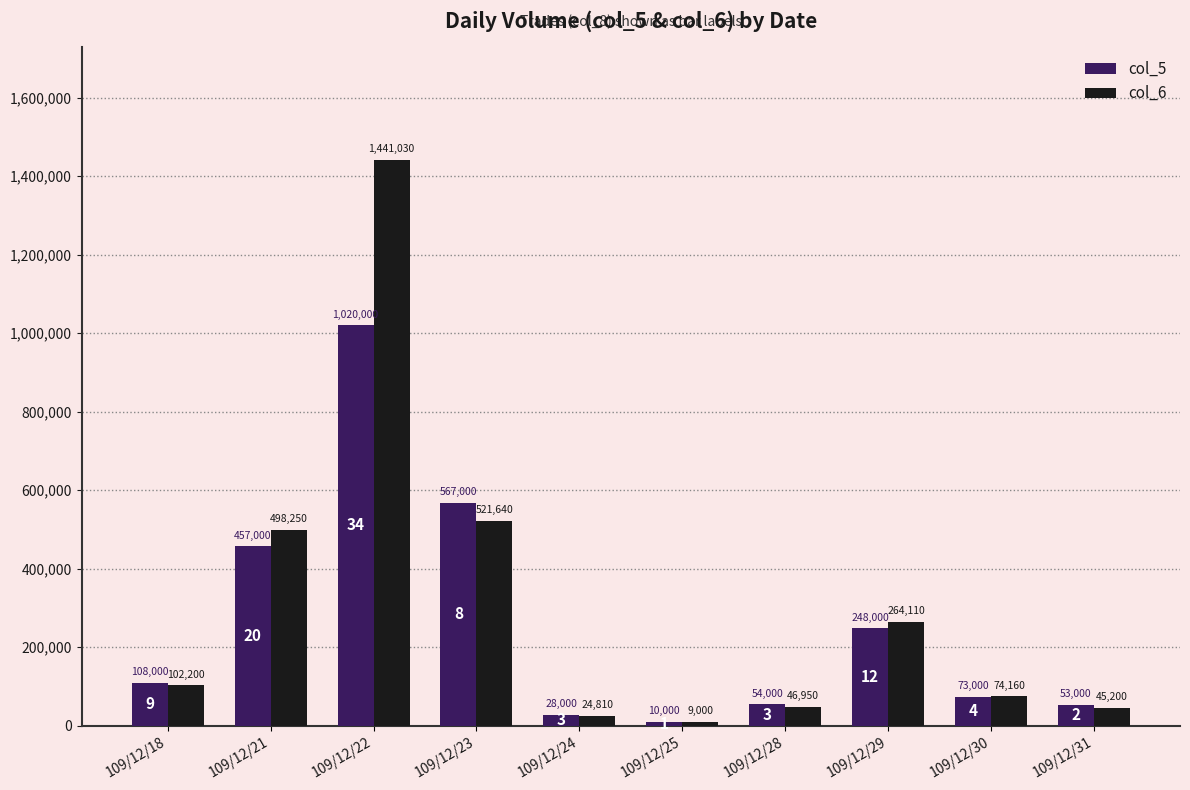

At how many categories does at least one series exceed 1364894?

1